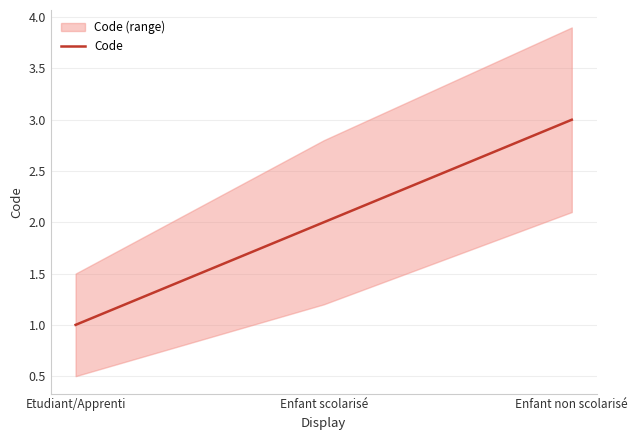

List the labels in order of value, smallest first.

Etudiant/Apprenti, Enfant scolarisé, Enfant non scolarisé